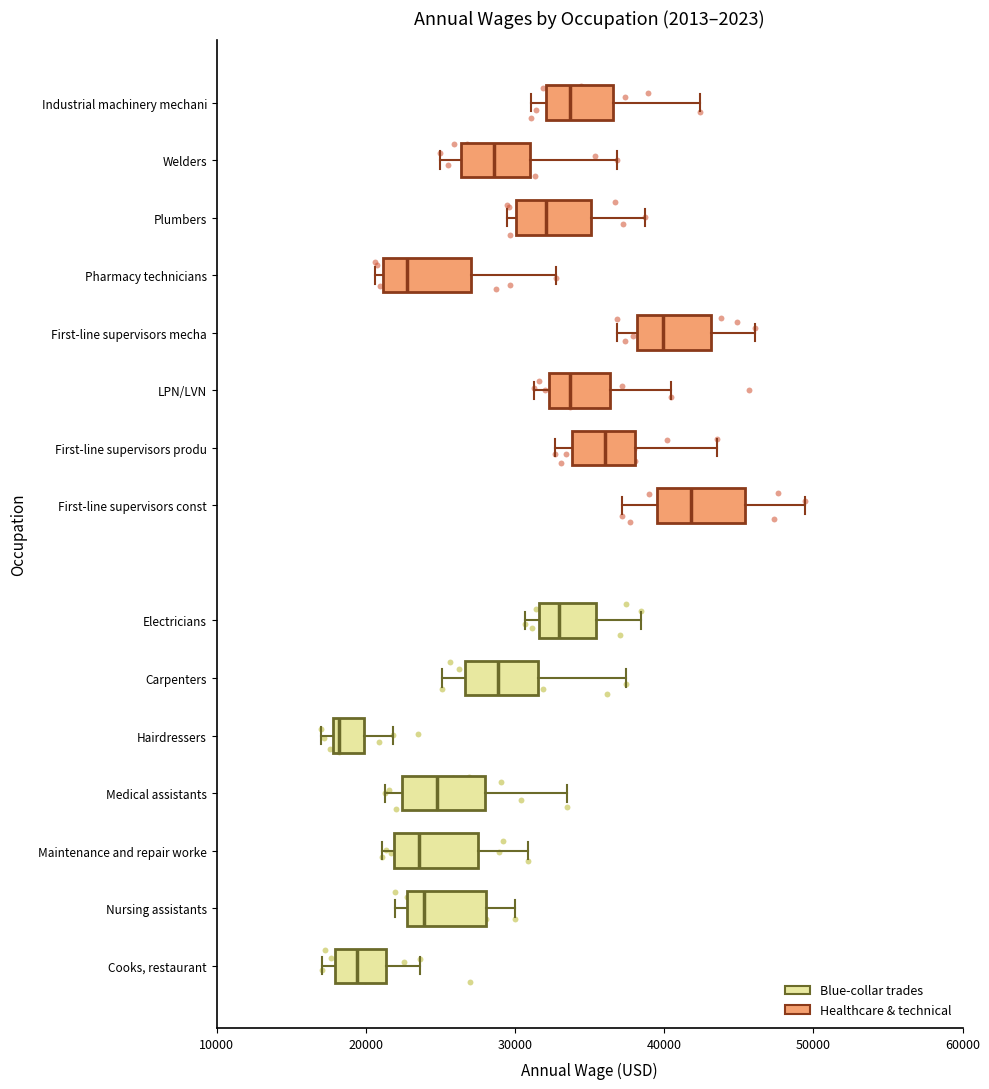

Reading bottom to top, read every box against the x-axis: the position of its median line, the range the box covers, and the ends of its whiskers. The values are not printed on the chart, so give them approximately, as read against the axis.

Cooks, restaurant: median 19000, box 18000 to 21000, whiskers 17000 to 24000
Nursing assistants: median 24000, box 23000 to 28000, whiskers 22000 to 30000
Maintenance and repair worke: median 24000, box 22000 to 28000, whiskers 21000 to 31000
Medical assistants: median 25000, box 22000 to 28000, whiskers 21000 to 34000
Hairdressers: median 18000 (just right of the box's left edge), box 18000 to 20000, whiskers 17000 to 22000
Carpenters: median 29000, box 27000 to 32000, whiskers 25000 to 37000
Electricians: median 33000, box 32000 to 35000, whiskers 31000 to 38000
First-line supervisors const: median 42000, box 40000 to 45000, whiskers 37000 to 49000
First-line supervisors produ: median 36000, box 34000 to 38000, whiskers 33000 to 44000
LPN/LVN: median 34000, box 32000 to 36000, whiskers 31000 to 40000
First-line supervisors mecha: median 40000, box 38000 to 43000, whiskers 37000 to 46000
Pharmacy technicians: median 23000, box 21000 to 27000, whiskers 21000 (just left of the box's left edge) to 33000
Plumbers: median 32000, box 30000 to 35000, whiskers 29000 to 39000
Welders: median 29000, box 26000 to 31000, whiskers 25000 to 37000
Industrial machinery mechani: median 34000, box 32000 to 37000, whiskers 31000 to 42000